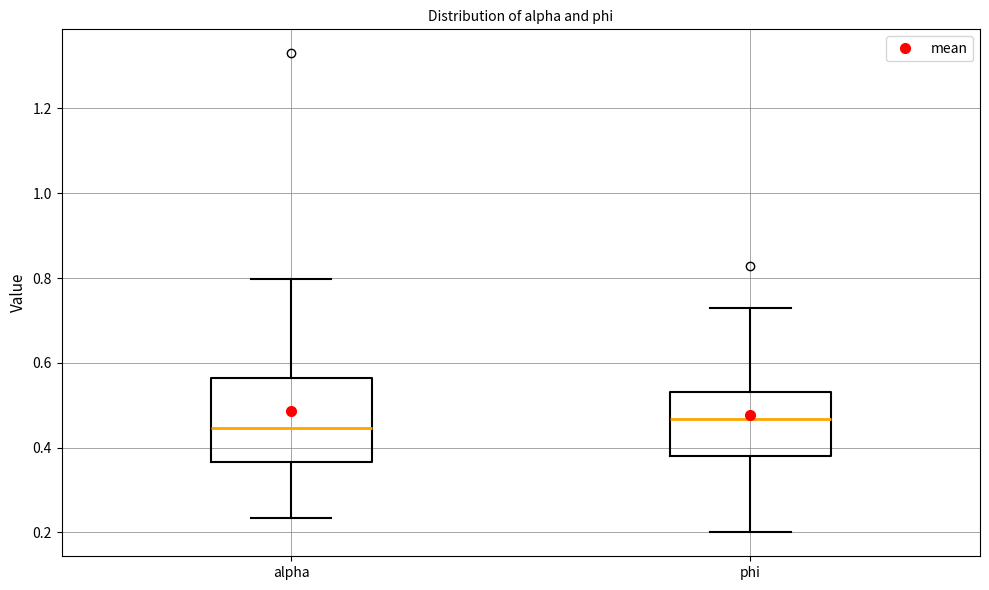

Where does the median line of the box for phi sit on the y-axis? The values are not printed on the chart, so give them approximately, as read against the axis.

0.46